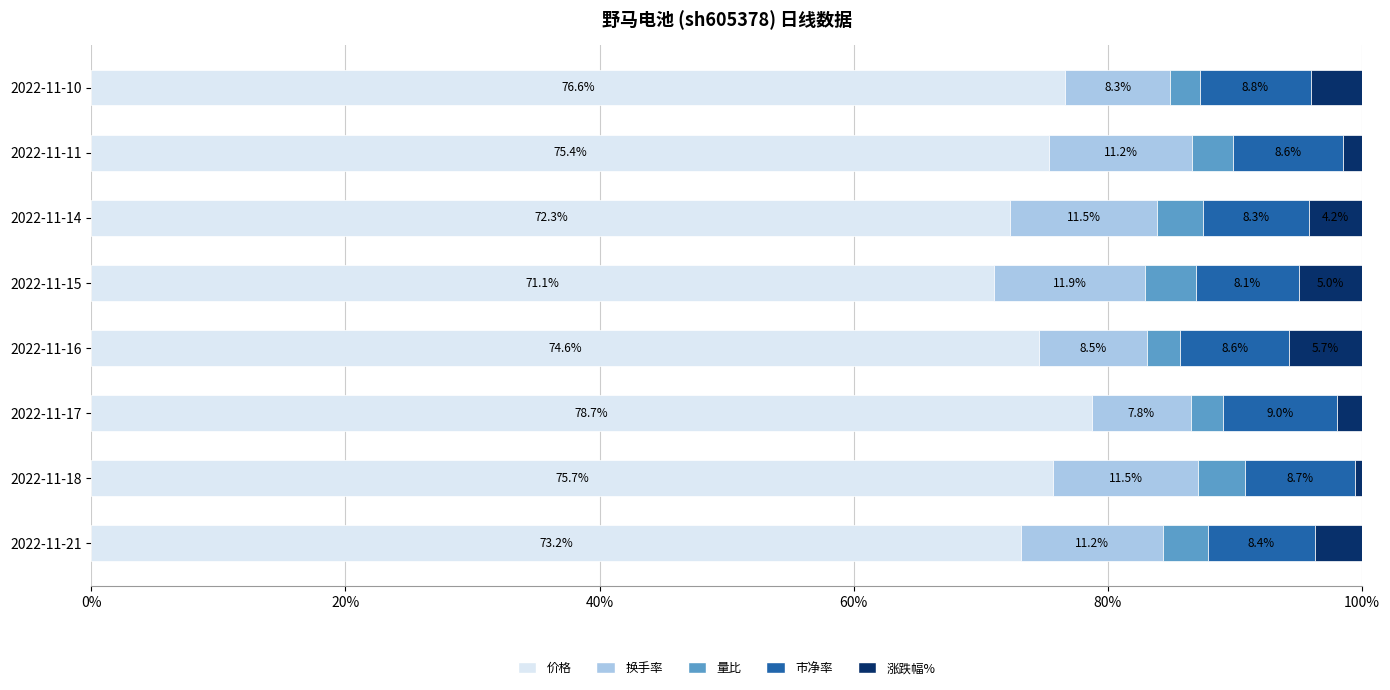

How many series are shown in this chart?

5